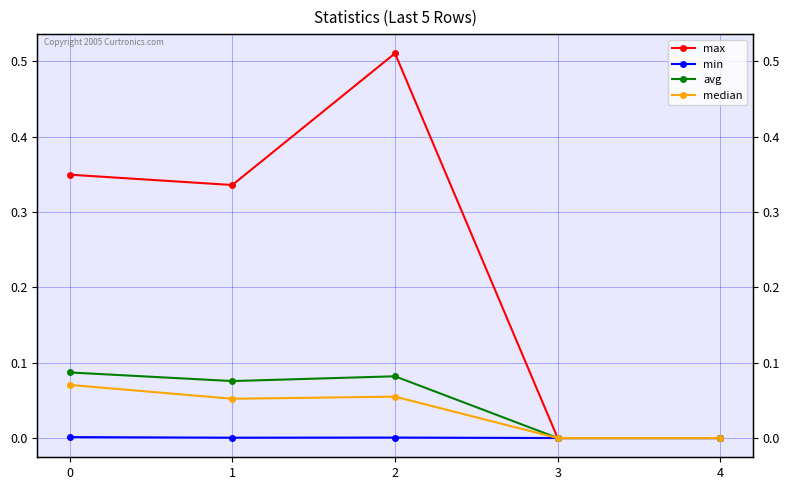

Does the chart display data point markers on the line(s)?

Yes